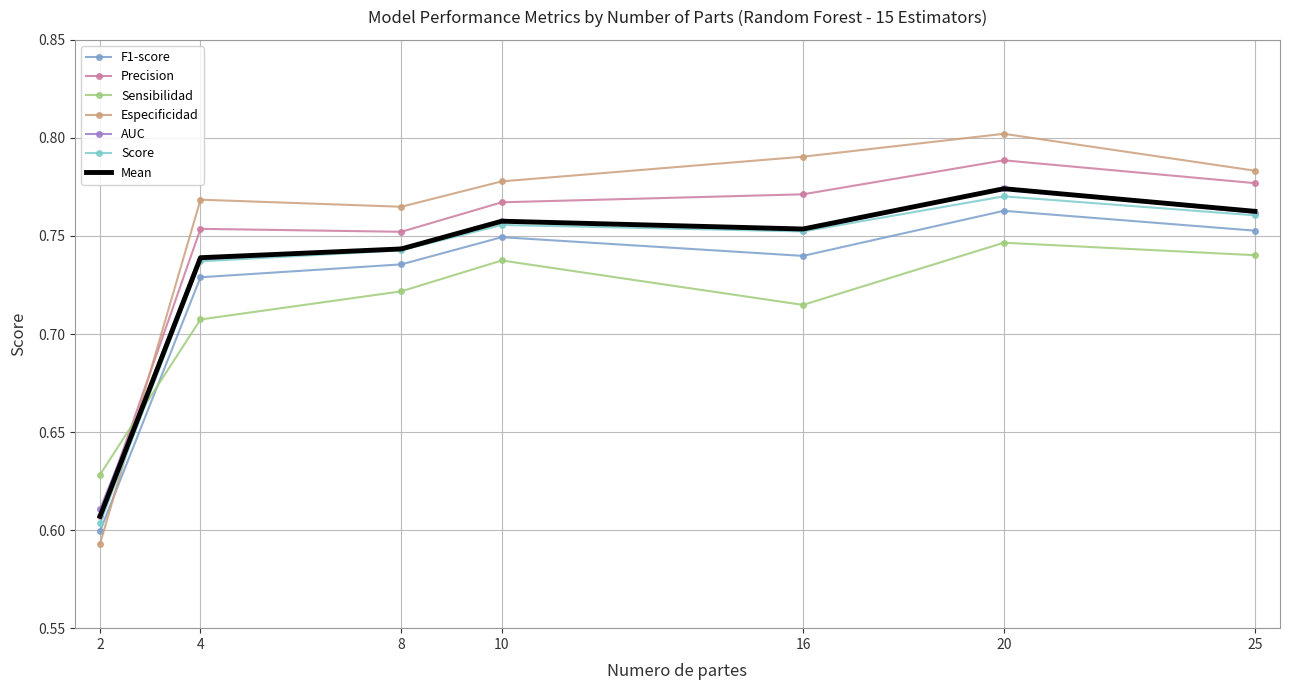

What is the difference between the maximum and minimum values in the Precision series?

0.2